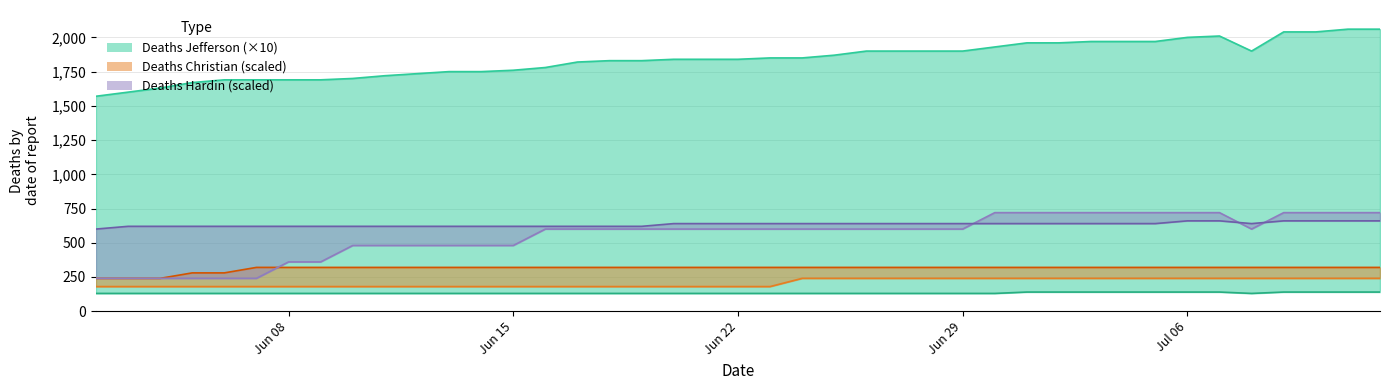

Which series has the largest total across all categories?

Deaths Jefferson